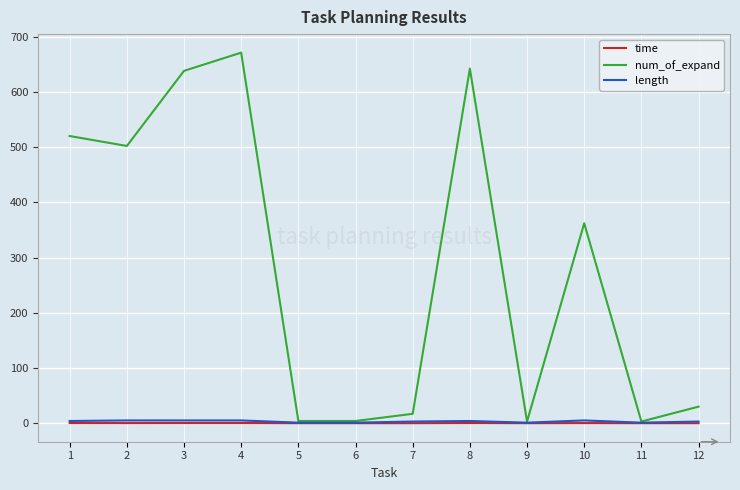

Is the value of num_of_expand at 10 greater than the value of length at 7?

Yes